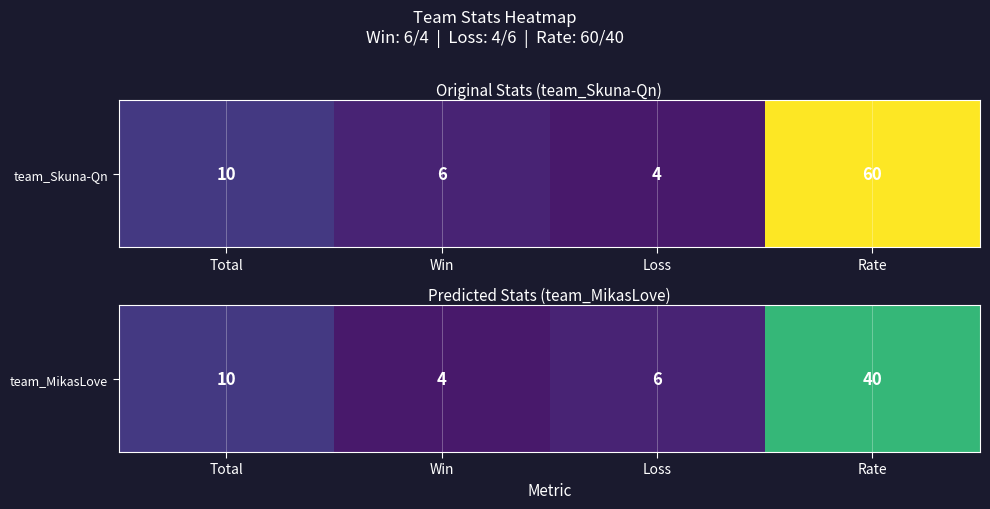

Reading left to right, list all the values displayed in this chart.

Total=10	Win=4	Loss=6	Rate=40